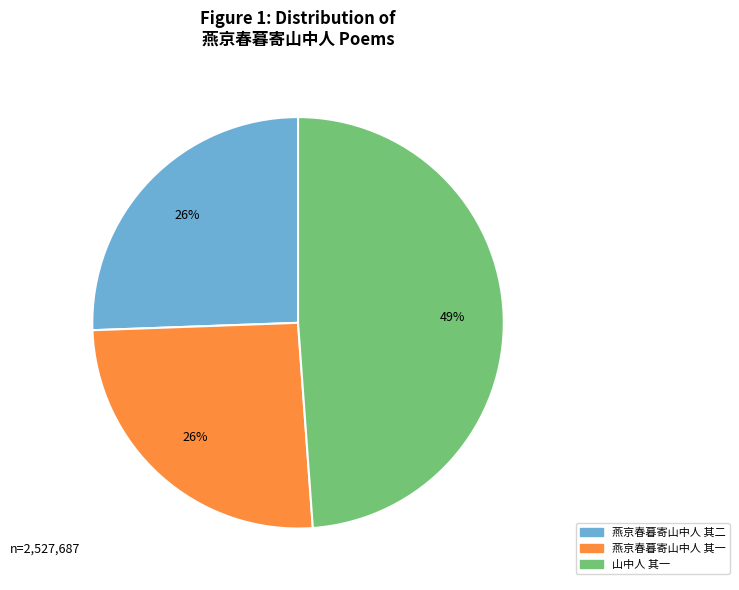

Does any single category account for the majority?

No